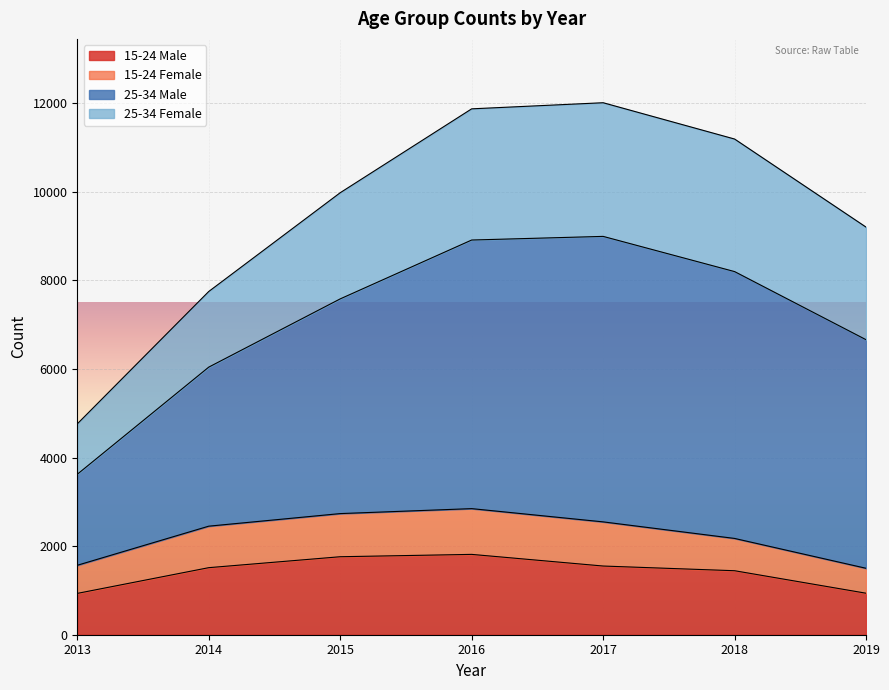

Between 2019 and 2013, which is larger?

2019